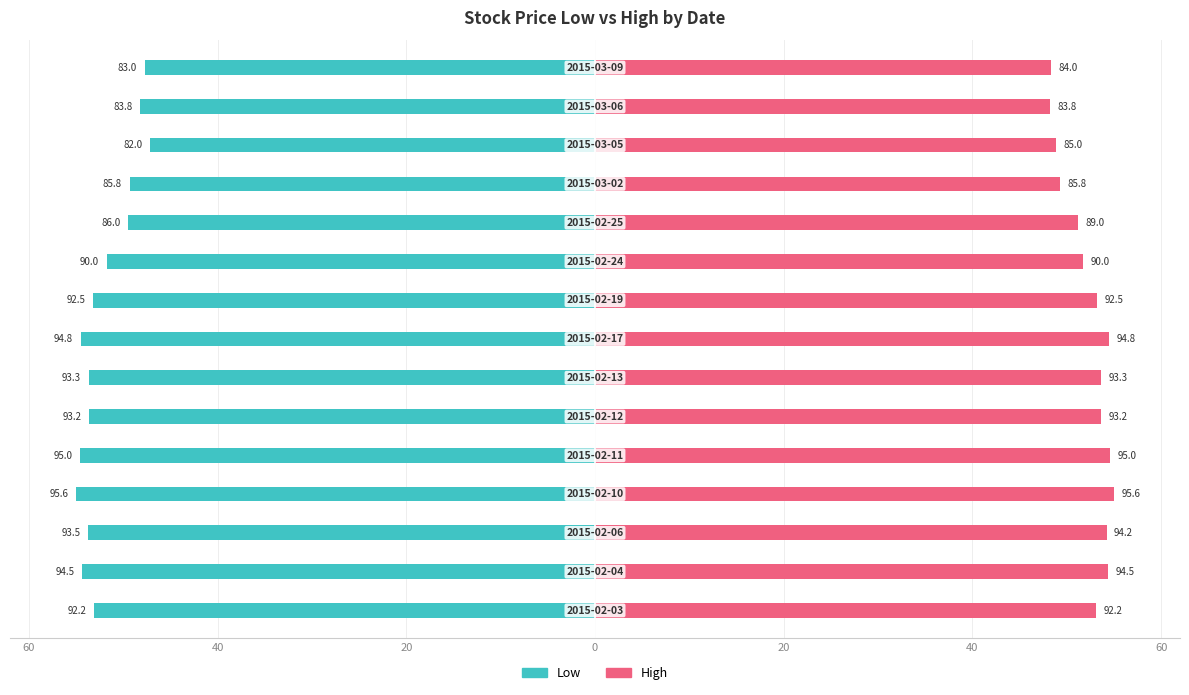

What is the value of the Low bar at the 10th from the left?

-51.8